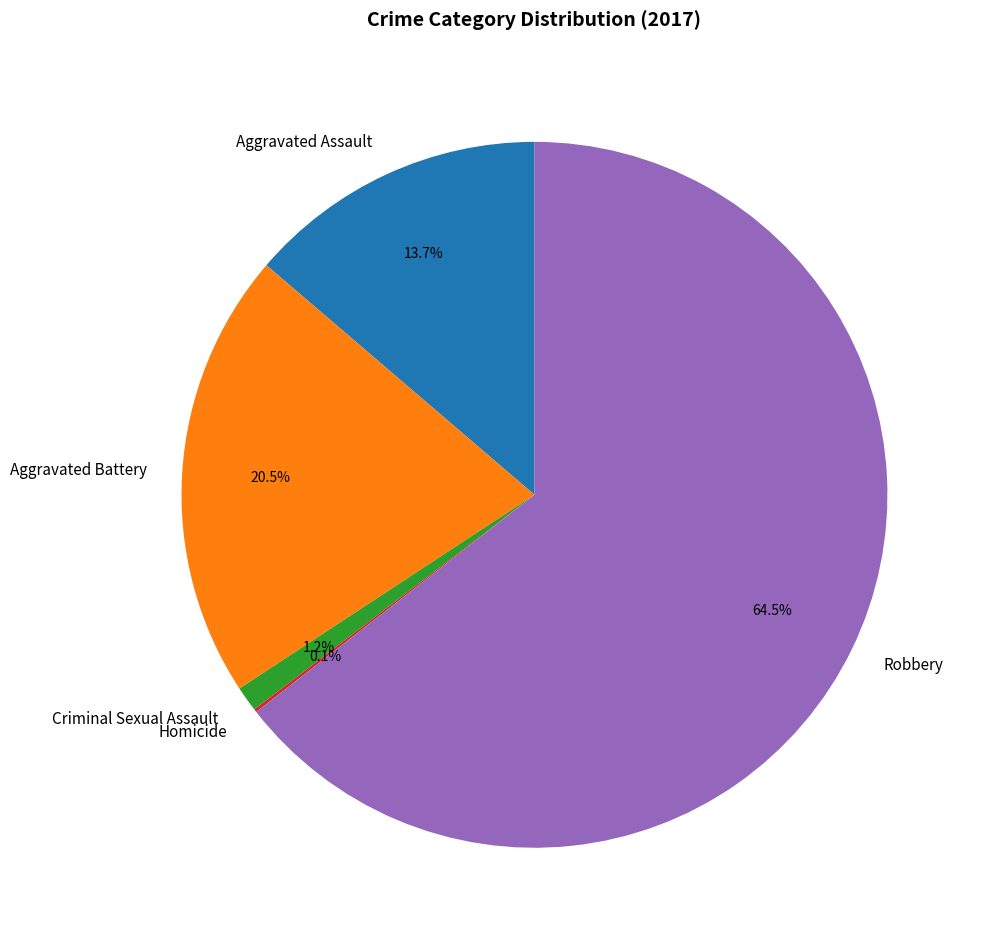

Which category has the biggest portion of the pie?

Robbery